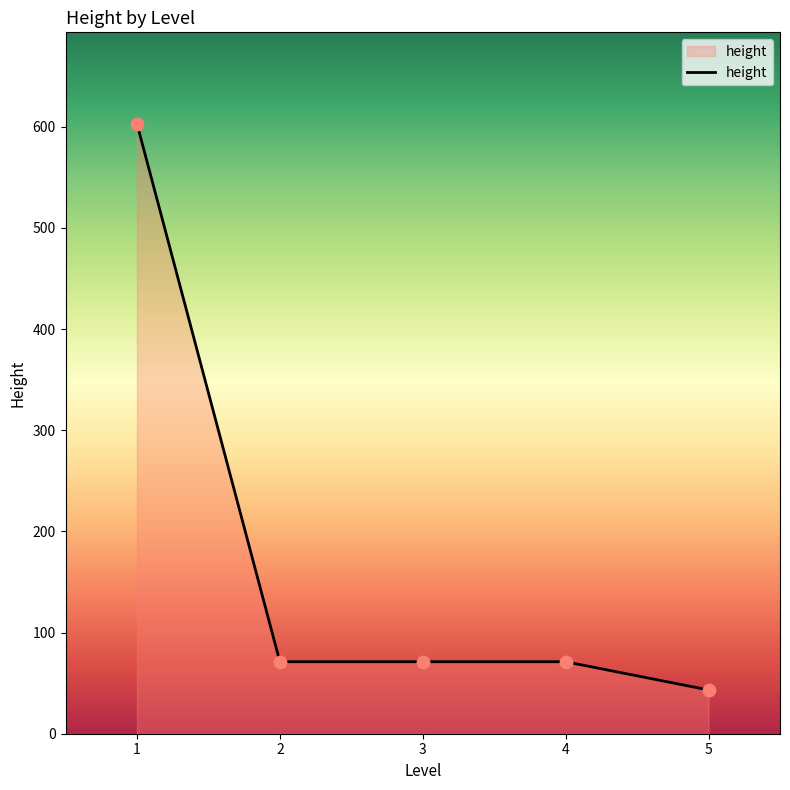

What is the change in value from 2 to 5?

-27.9